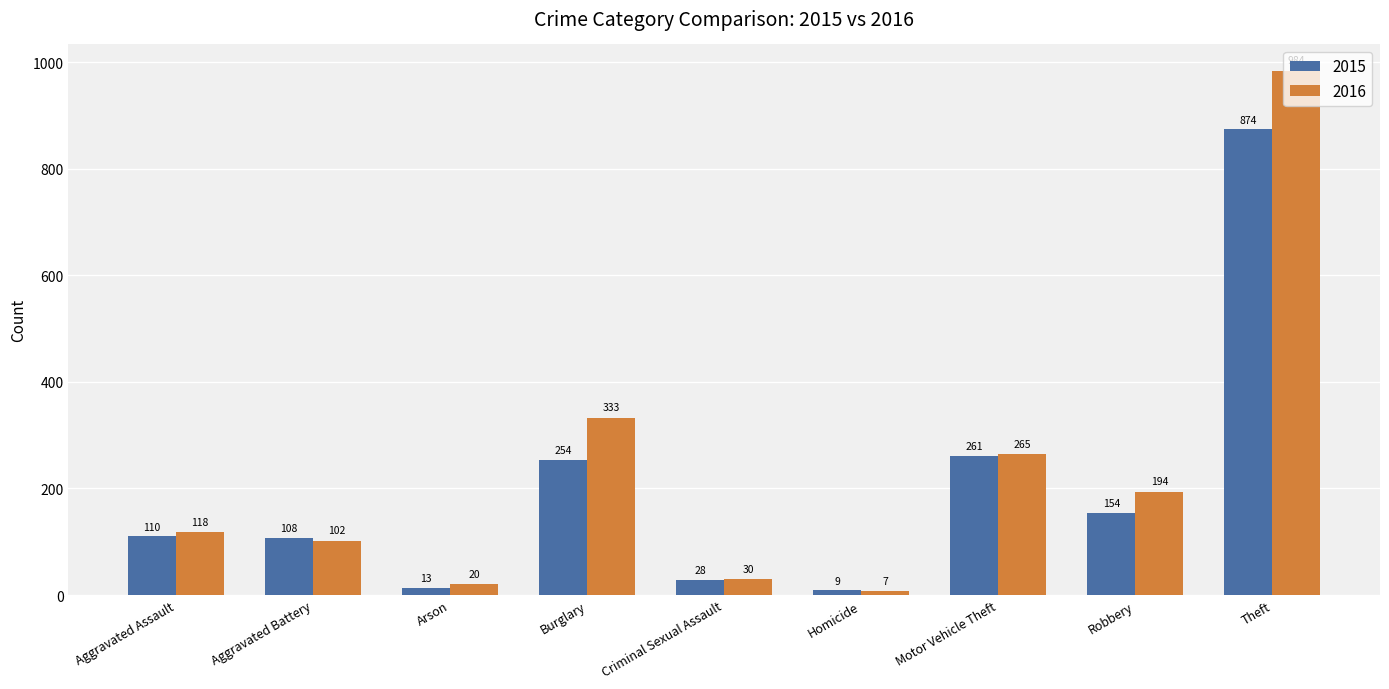

Reading left to right, what are all the values shown in this chart?

2015: Aggravated Assault=110	Aggravated Battery=108	Arson=13	Burglary=254	Criminal Sexual Assault=28	Homicide=9	Motor Vehicle Theft=261	Robbery=154	Theft=874
2016: Aggravated Assault=118	Aggravated Battery=102	Arson=20	Burglary=333	Criminal Sexual Assault=30	Homicide=7	Motor Vehicle Theft=265	Robbery=194	Theft=984